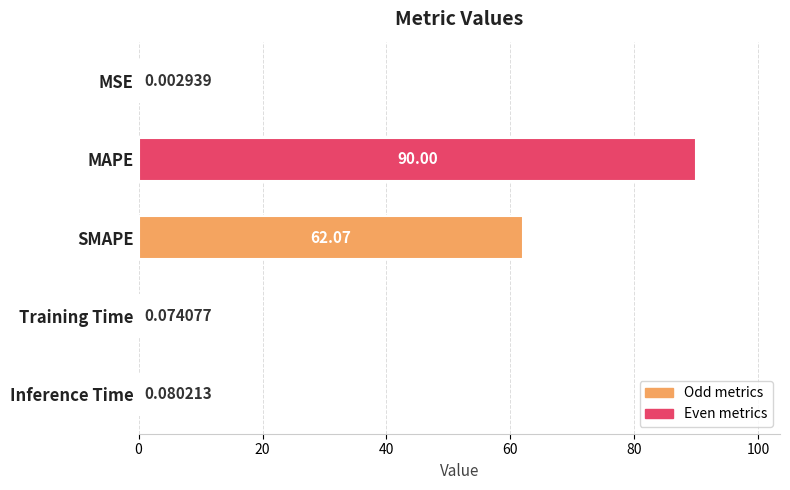

How many series are shown in this chart?

1